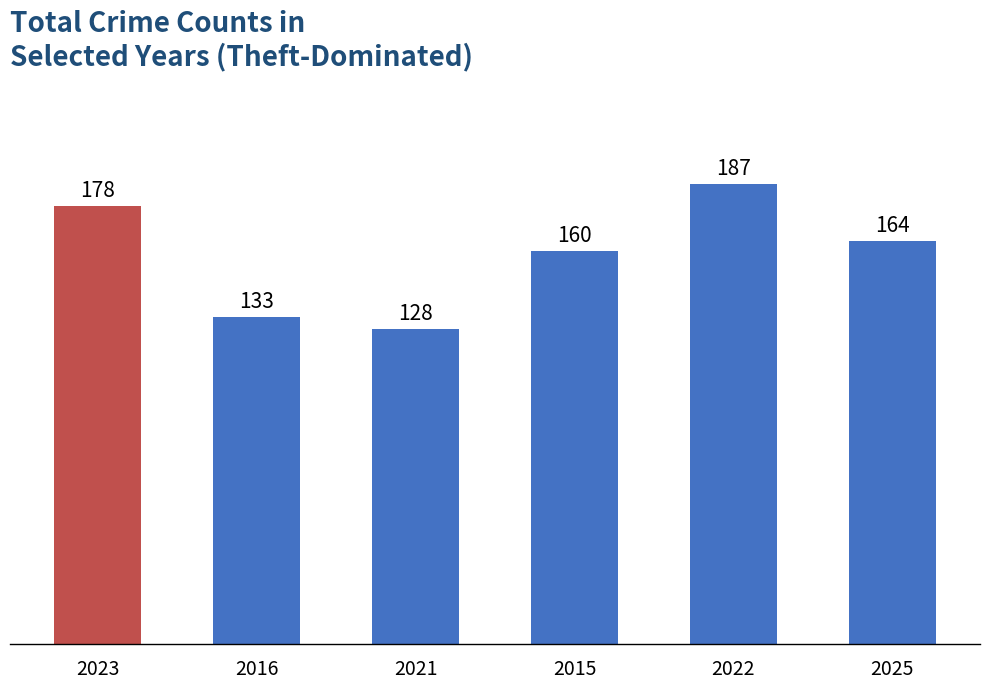

Reading left to right, transcribe all the data shown in this chart.

178	133	128	160	187	164